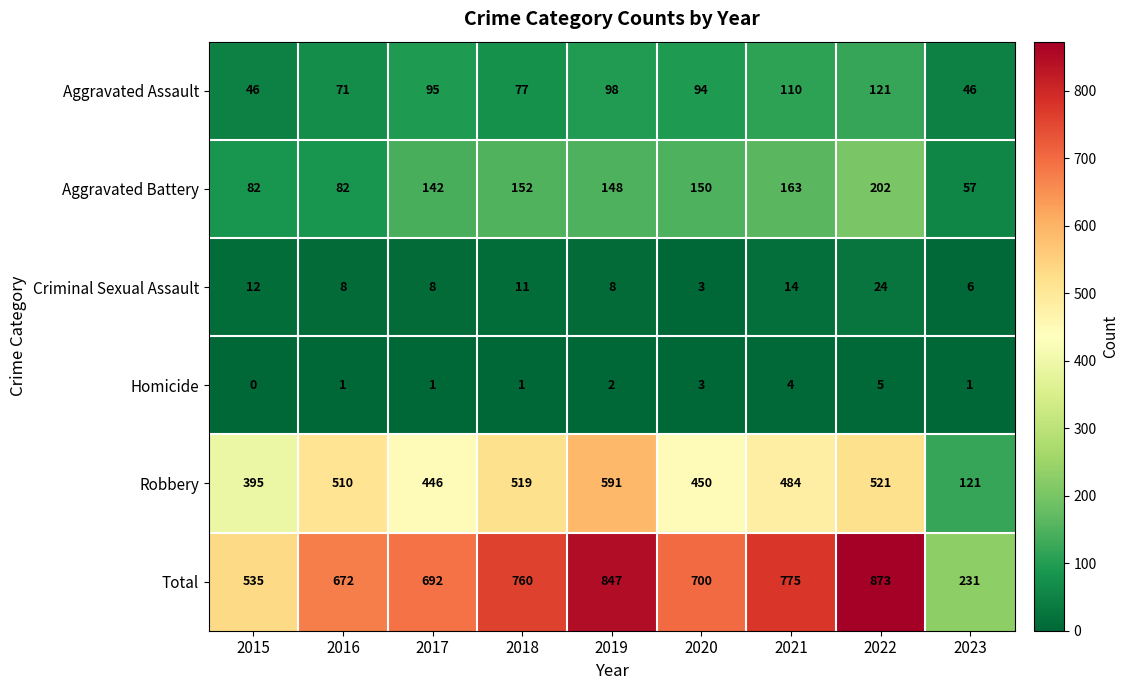

Count the number of data series in this chart.

6